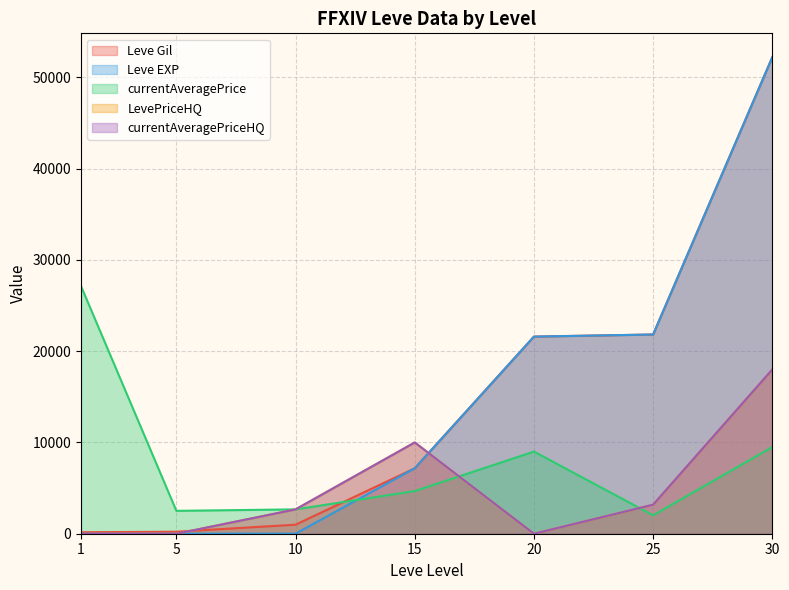

How many values in the LevePriceHQ series are below 2666?

3